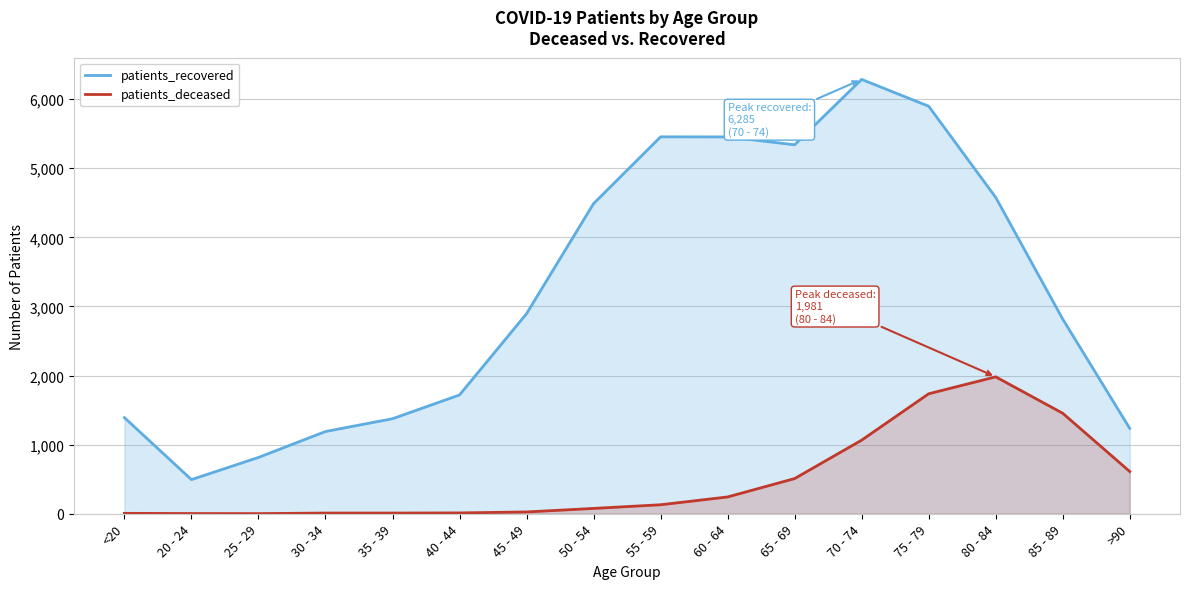

How many lines are shown in the chart?

2